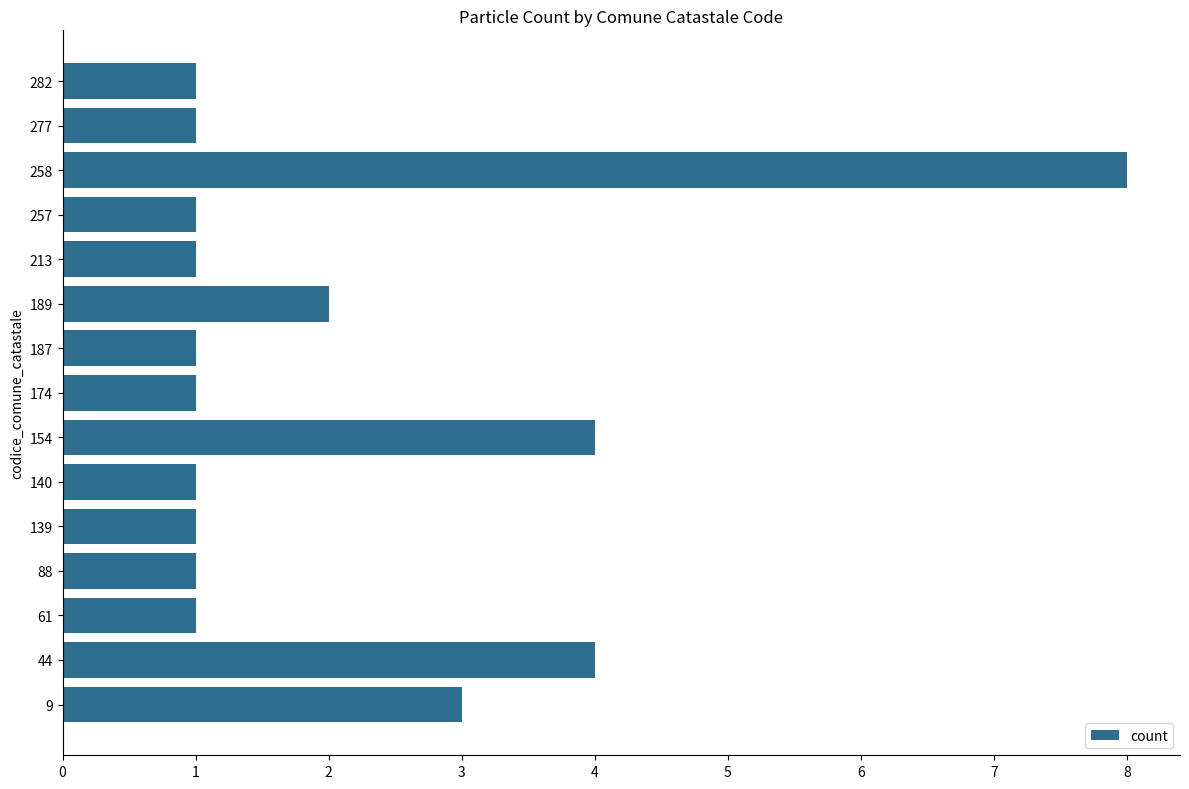

Which label corresponds to the largest value in the chart?

258